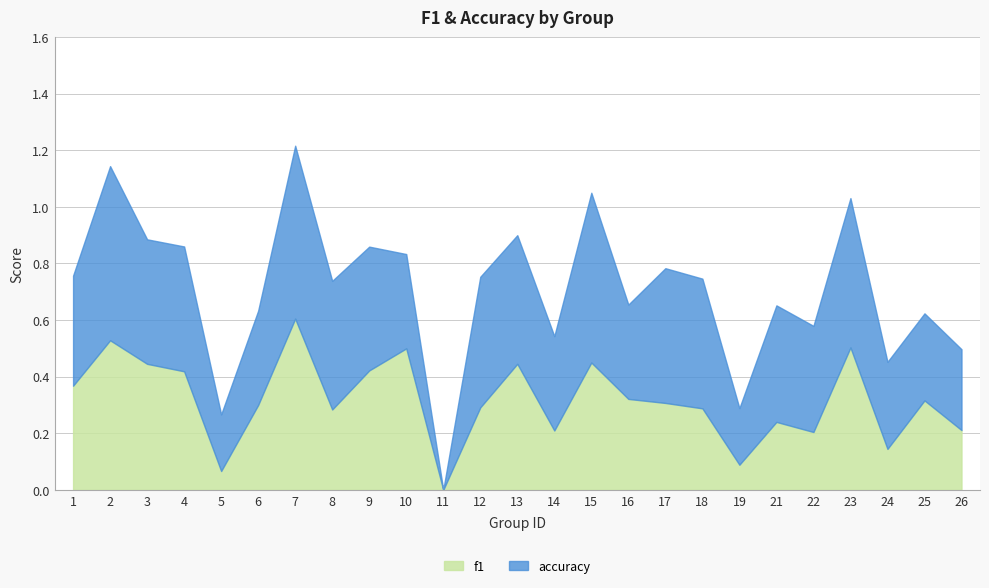

Reading left to right, extract all data points from this chart.

f1: 1=0.4	2=0.5	3=0.4	4=0.4	5=0.1	6=0.3	7=0.6	8=0.3	9=0.4	10=0.5	11=0.0	12=0.3	13=0.4	14=0.2	15=0.5	16=0.3	17=0.3	18=0.3	19=0.1	21=0.2	22=0.2	23=0.5	24=0.1	25=0.3	26=0.2
accuracy: 1=0.4	2=0.6	3=0.4	4=0.4	5=0.2	6=0.3	7=0.6	8=0.5	9=0.4	10=0.3	11=0.0	12=0.5	13=0.5	14=0.3	15=0.6	16=0.3	17=0.5	18=0.5	19=0.2	21=0.4	22=0.4	23=0.5	24=0.3	25=0.3	26=0.3